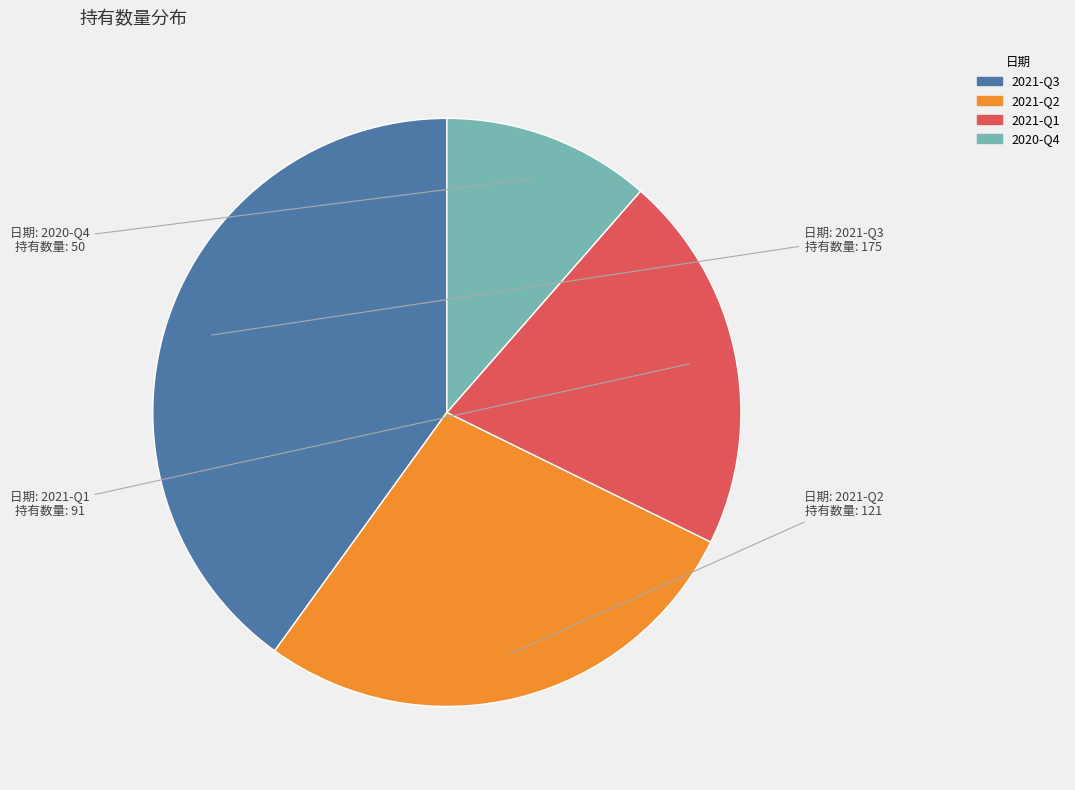

Do 2021-Q1 and 2020-Q4 together represent more than half of the pie?

No